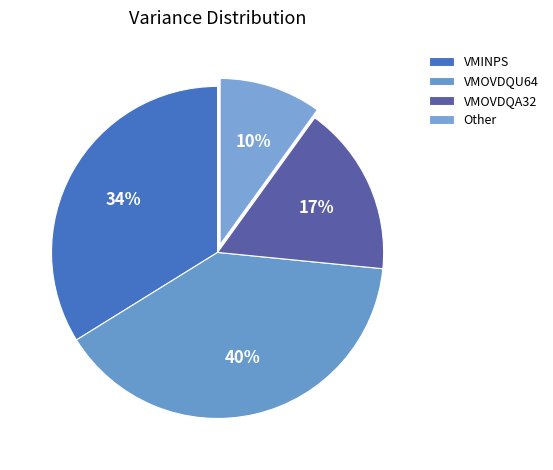

Which category has the smallest portion of the pie?

Other